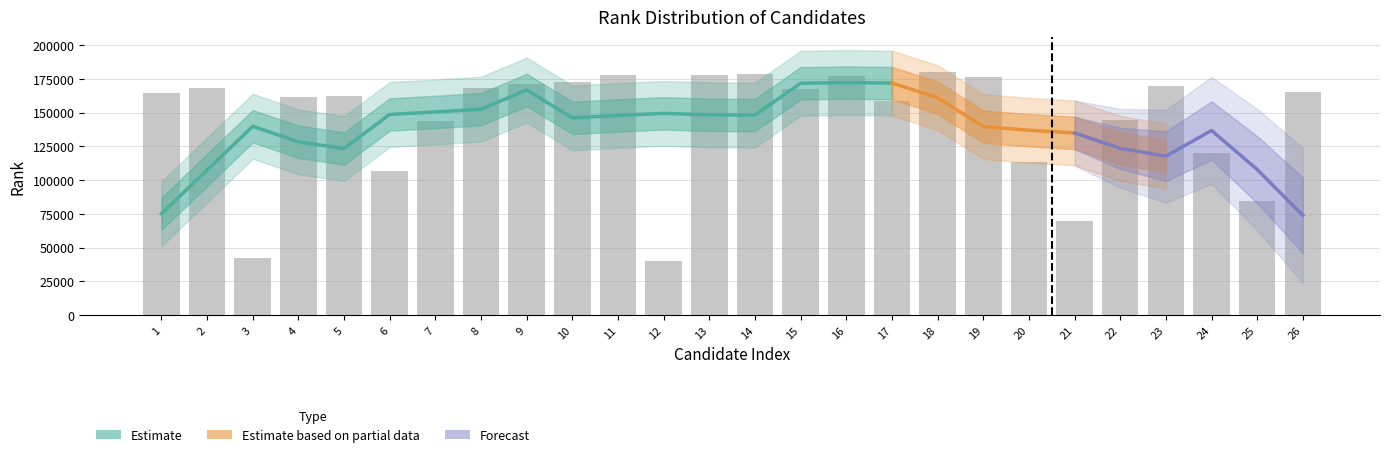

Are the bars horizontal?

No